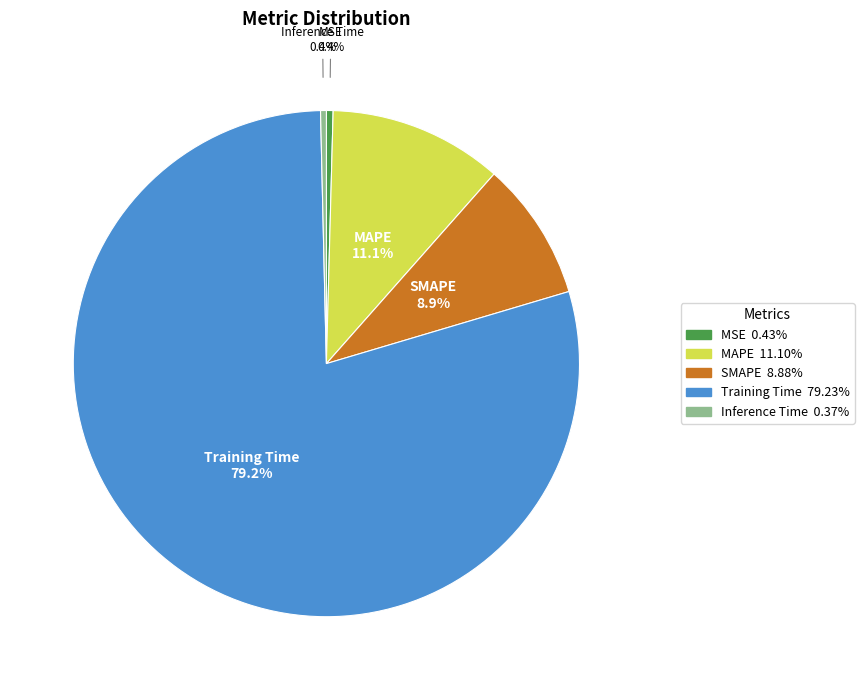

How many segments does this pie chart have?

5